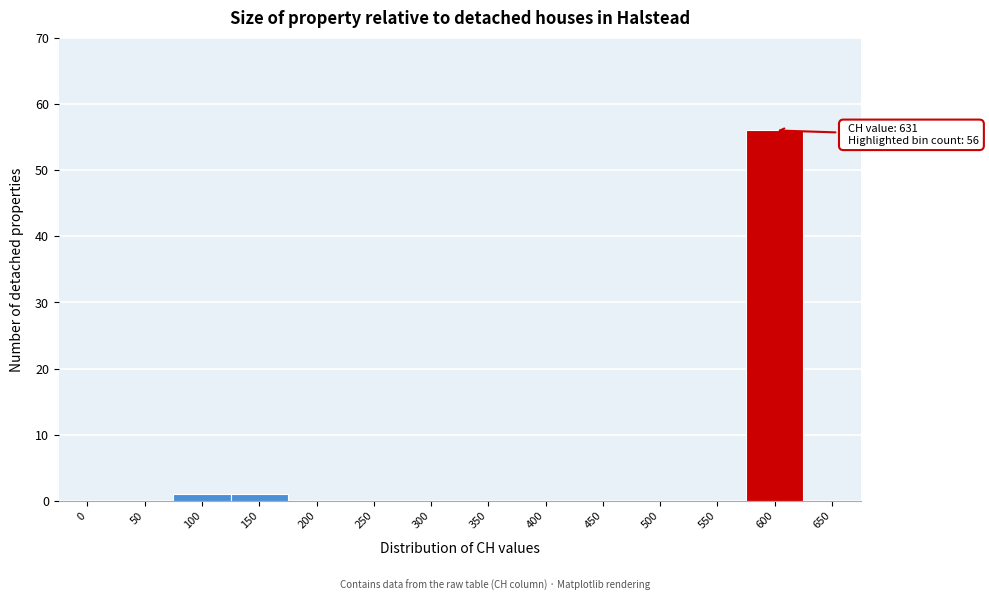

Reading left to right, what are all the values shown in this chart?

0=0	50=0	100=1	150=1	200=0	250=0	300=0	350=0	400=0	450=0	500=0	550=0	600=56	650=0